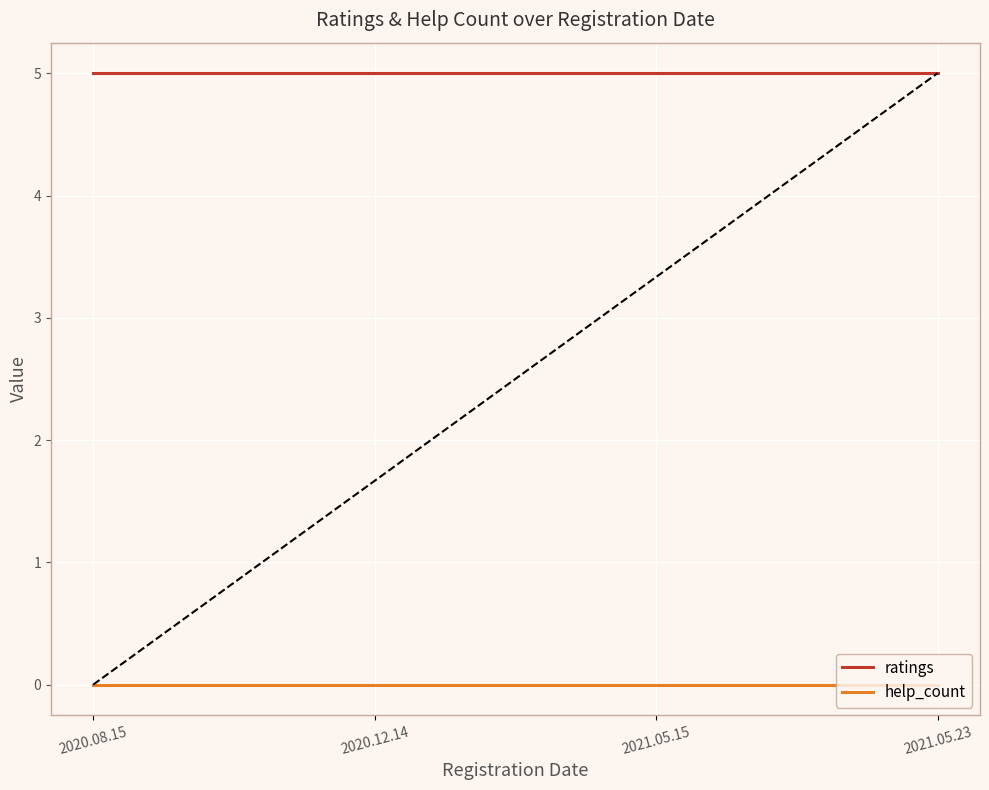

List the series in order of their overall mean, highest first.

ratings, help_count